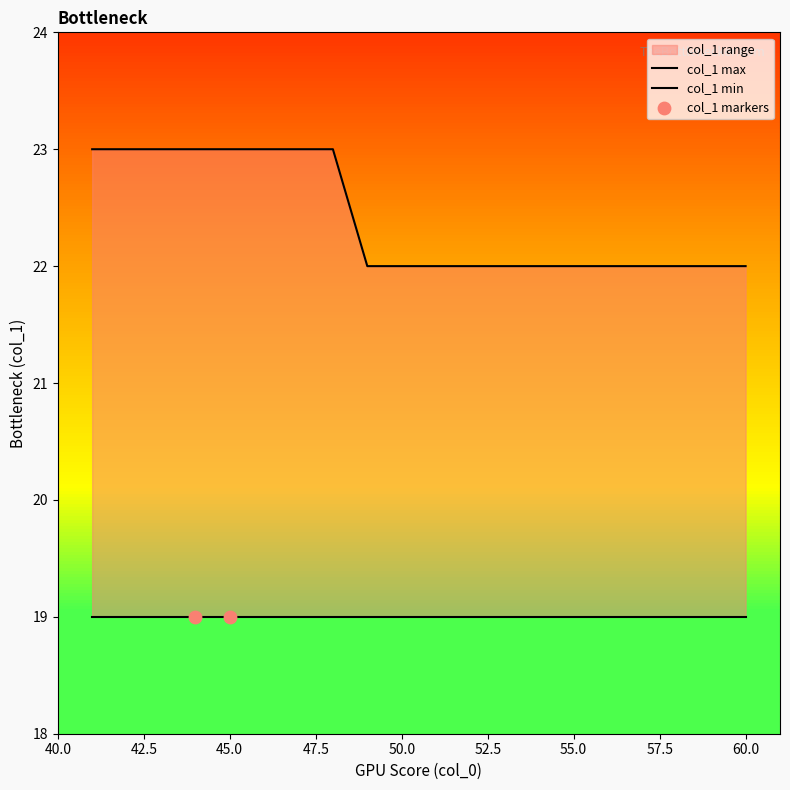

What is the ratio of the value at 42 to the value at 44?

1.0